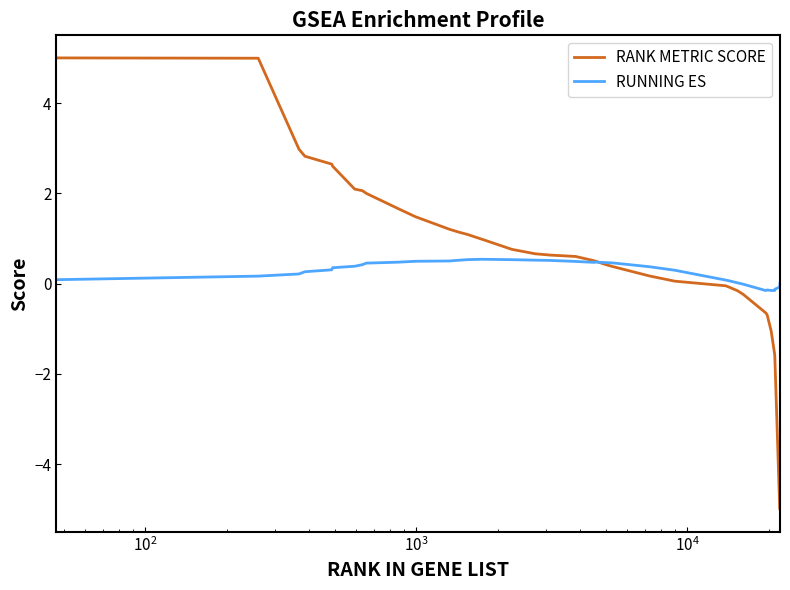

What is the maximum value shown in the chart?

5.0